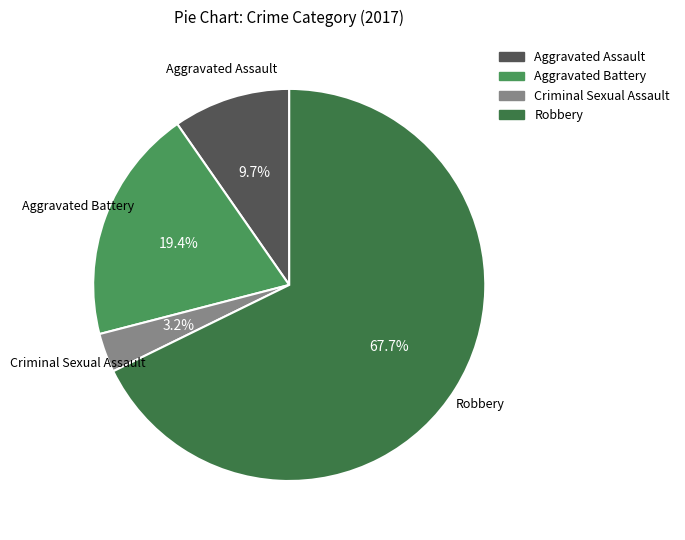

Do Aggravated Assault and Robbery together represent more than half of the pie?

Yes